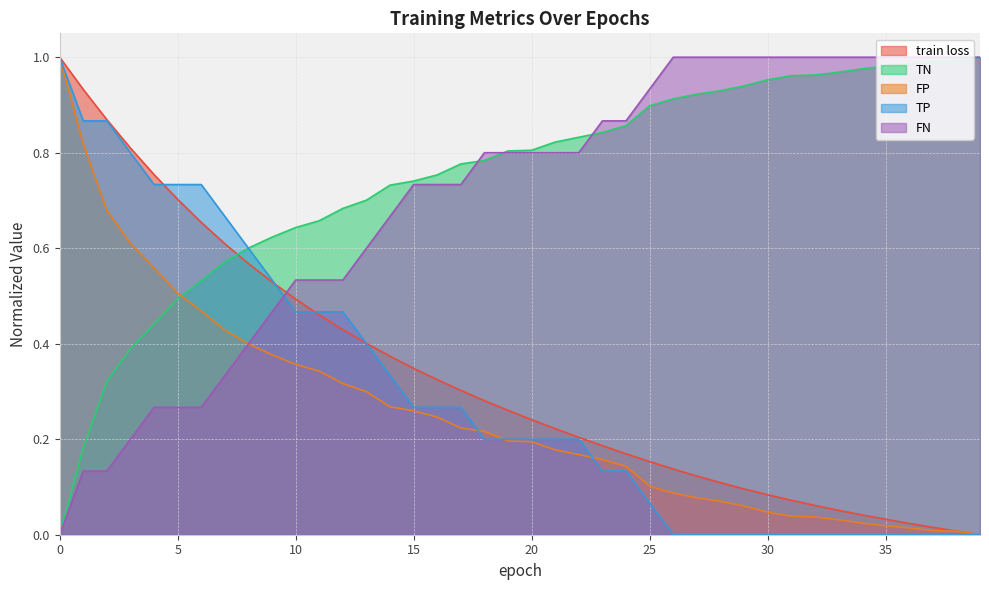

What is the greatest value displayed?

1.0